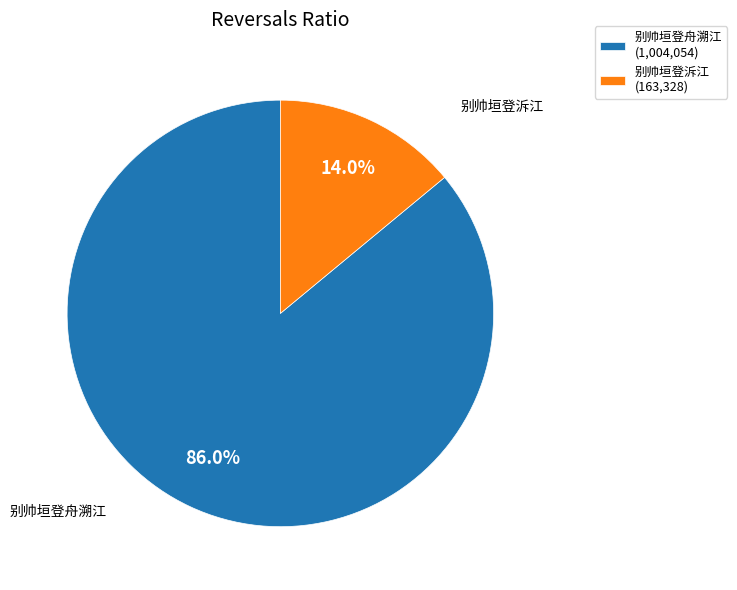

What is the majority slice?

别帅垣登舟溯江